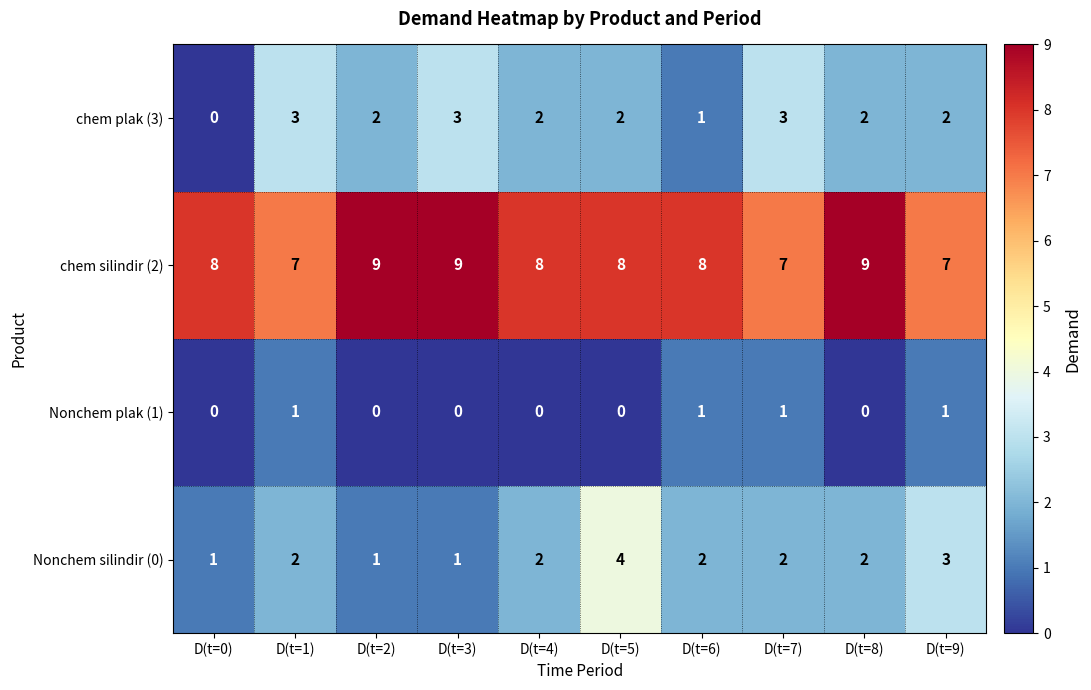

Count the chem silindir (2) values in the range 7 to 9.

10